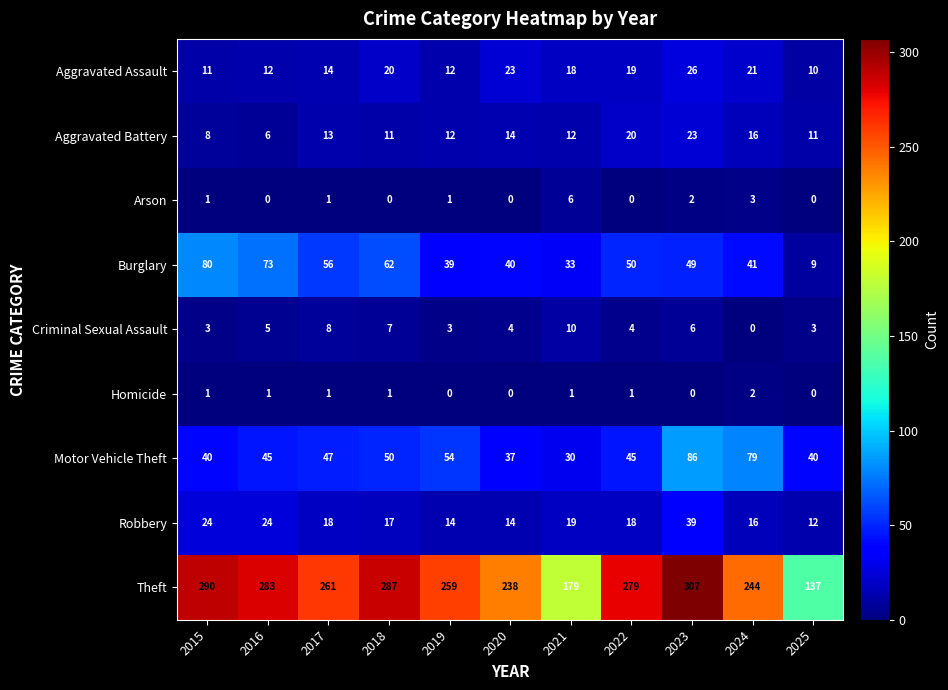

Is it true that Arson equals 0 at 2016?

True